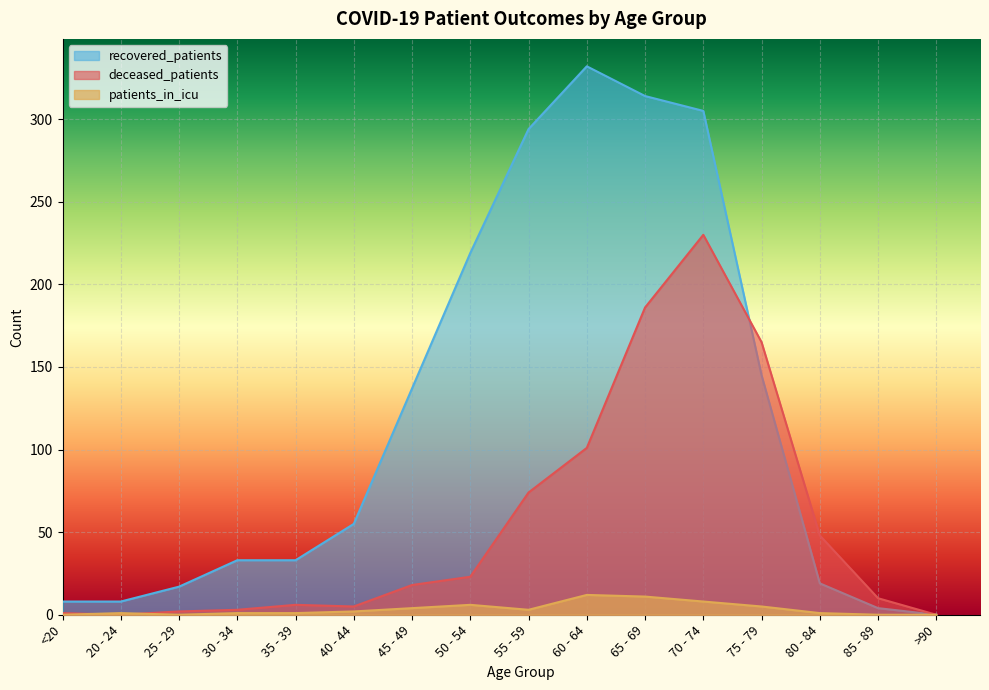

At how many categories does at least one series exceed 227?

4